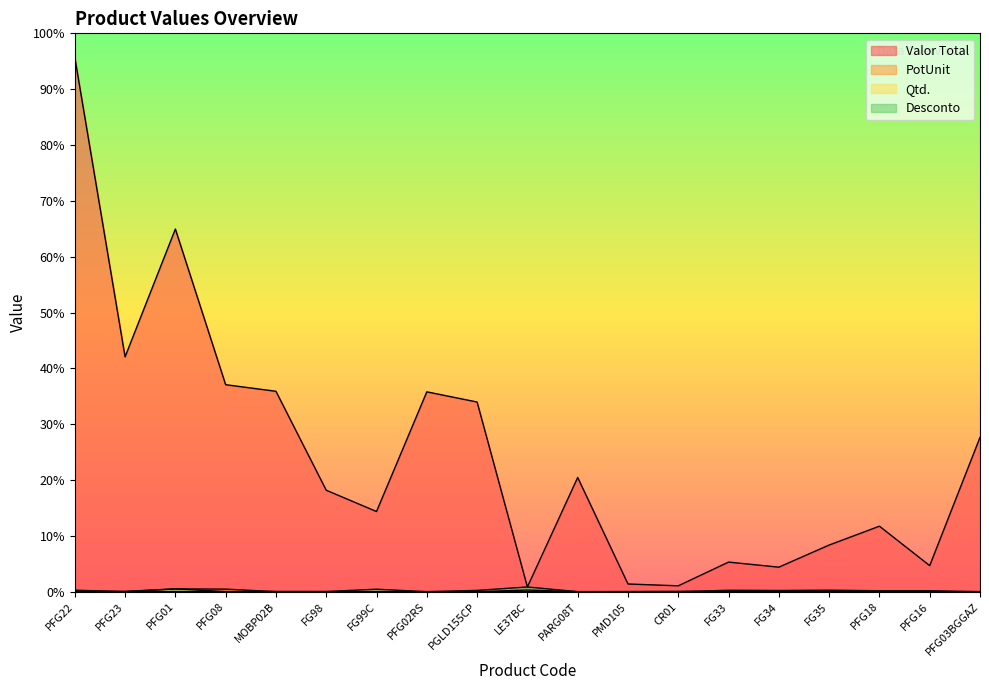

Which series changed the most between PFG23 and PARG08T?

Valor Total